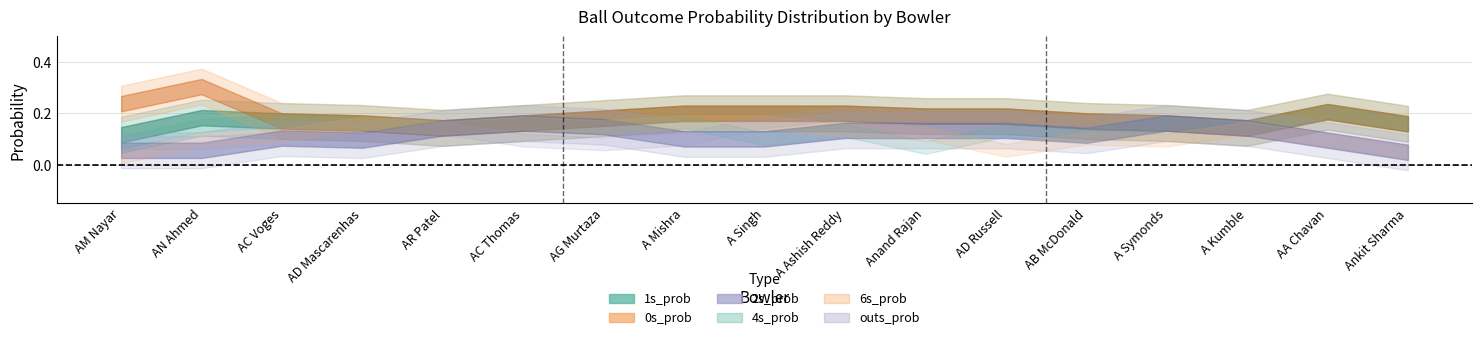

True or false: 1s_prob and 0s_prob intersect in this chart.

False